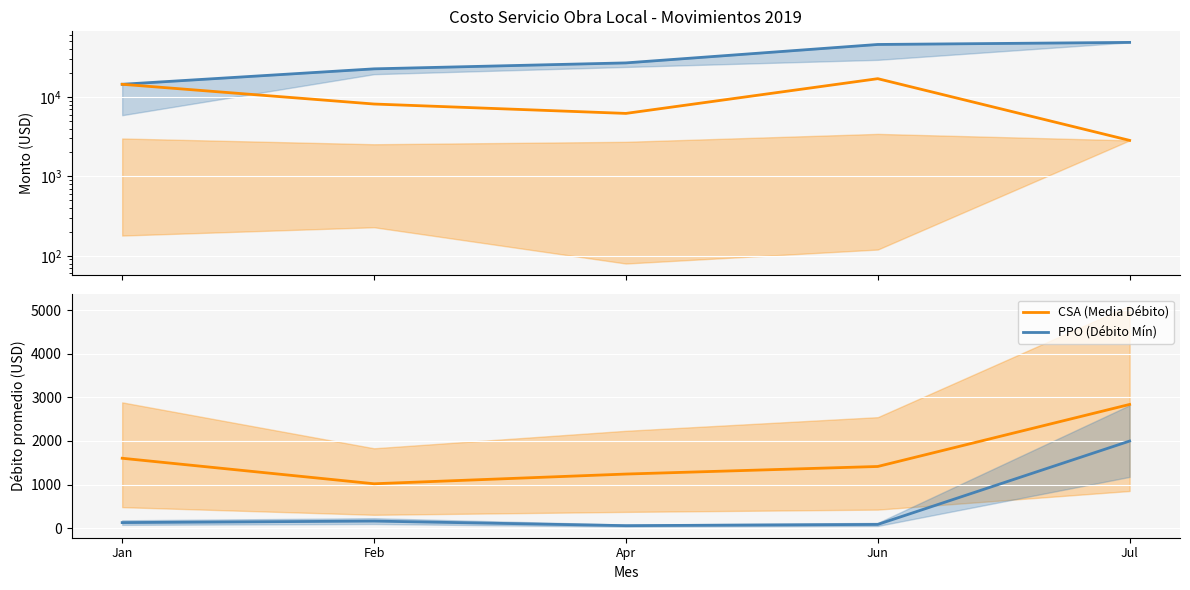

What is the total value across all series at Jun?

64229.6